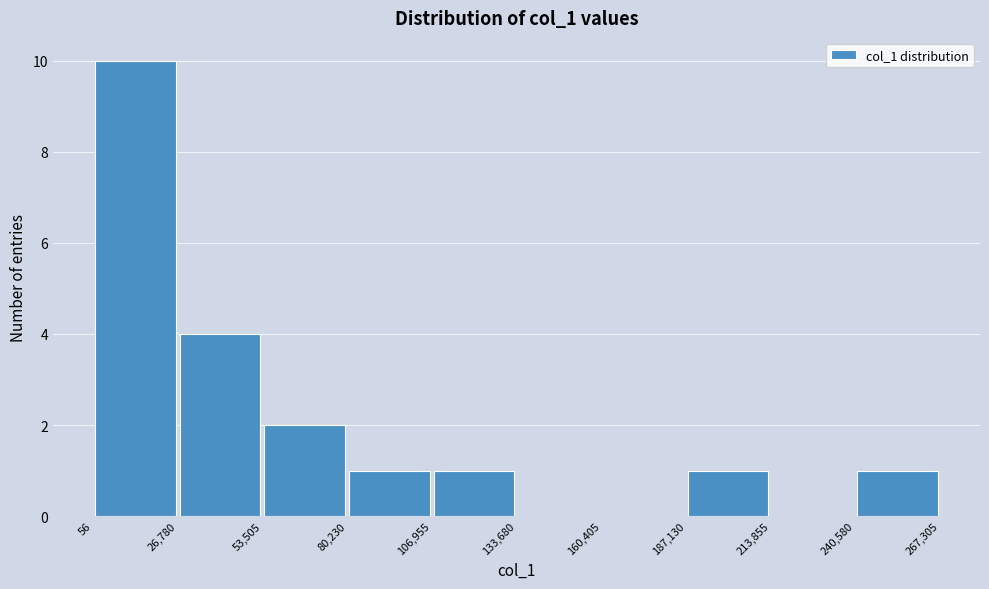

Which range on the x-axis has the tallest bar?

56 to 26,780